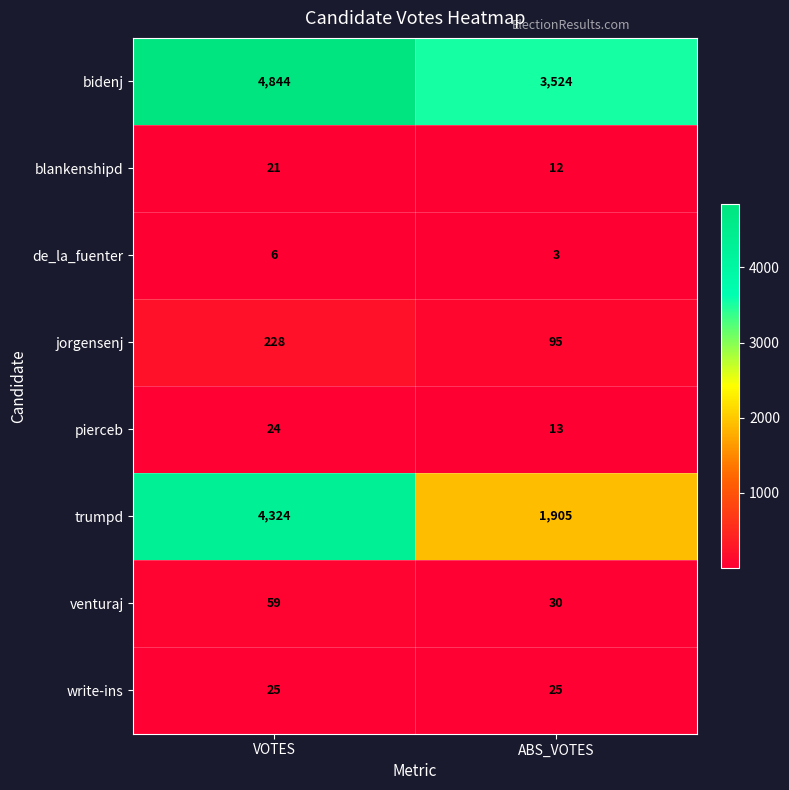

At which category is the sum across all series the highest?

VOTES